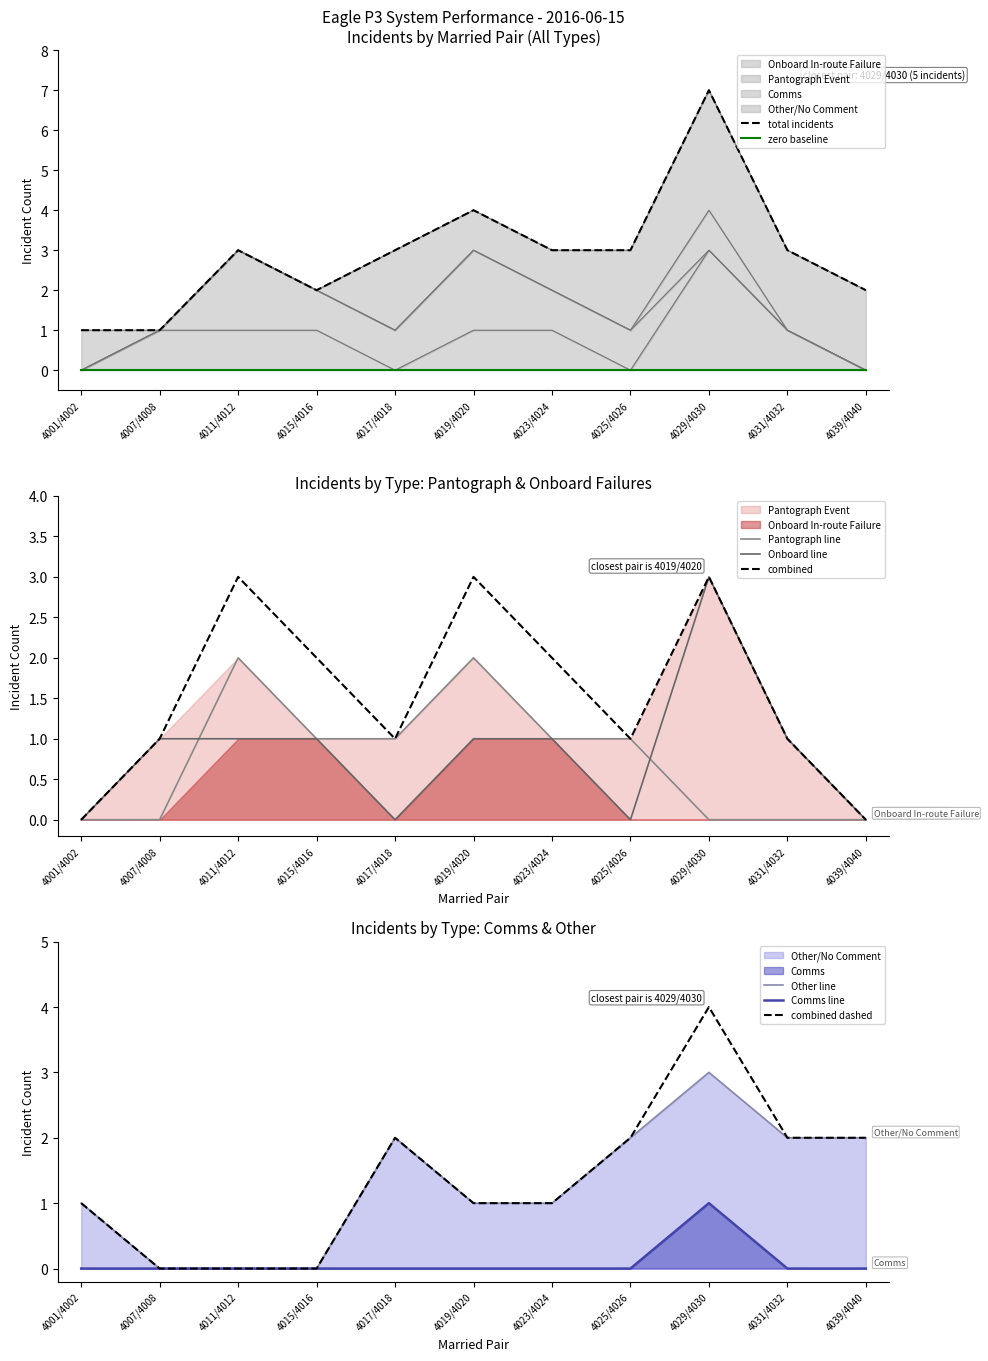

Count the Comms values in the range 0 to 1.

11